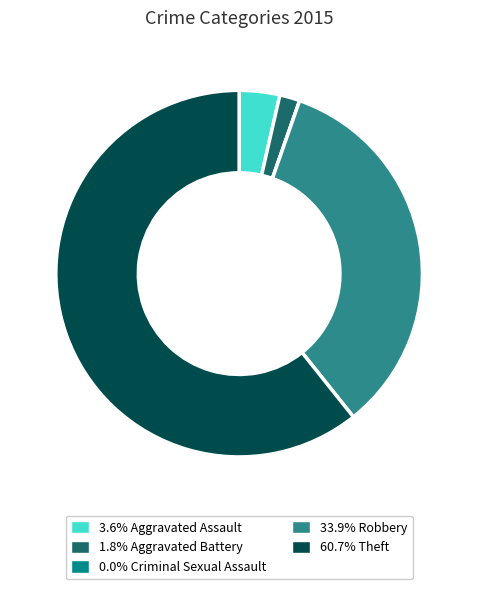

Is there any slice that represents more than half of the pie?

Yes